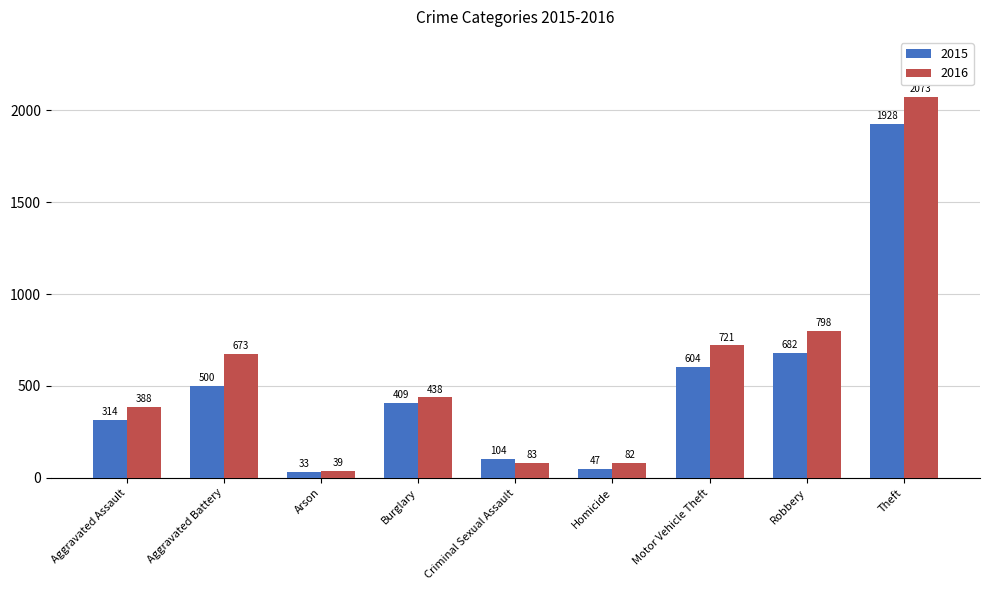

What position from the right is Criminal Sexual Assault?

5